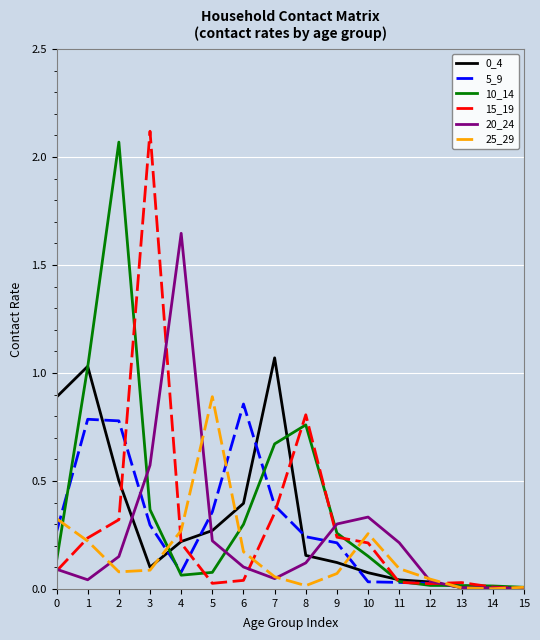

What is the total value across all series at 9?

1.2